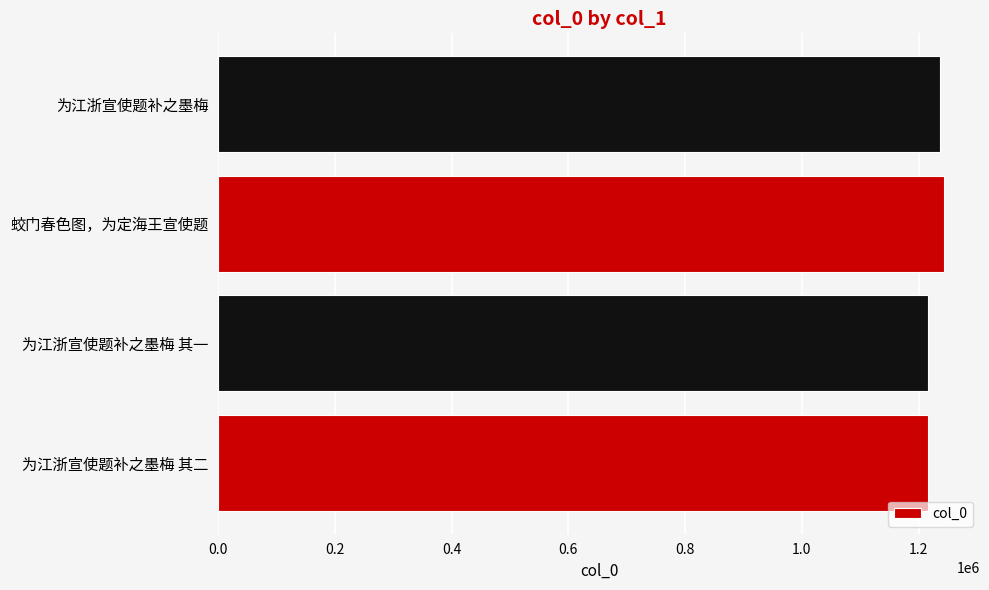

At which label is the value closest to 1229598?

为江浙宣使题补之墨梅